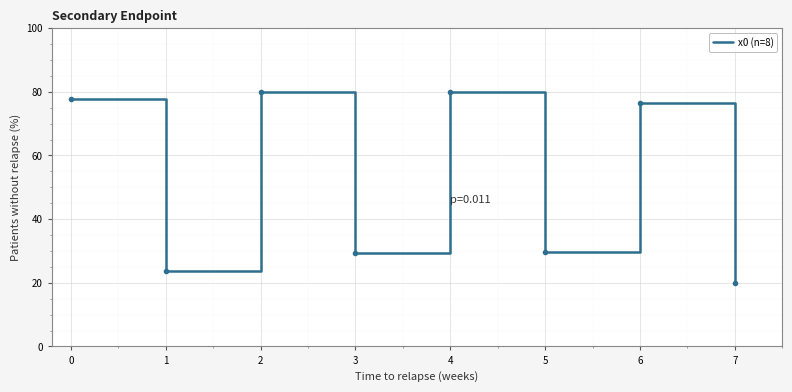

True or false: there are more than 0 points higher than both neighbors.

True